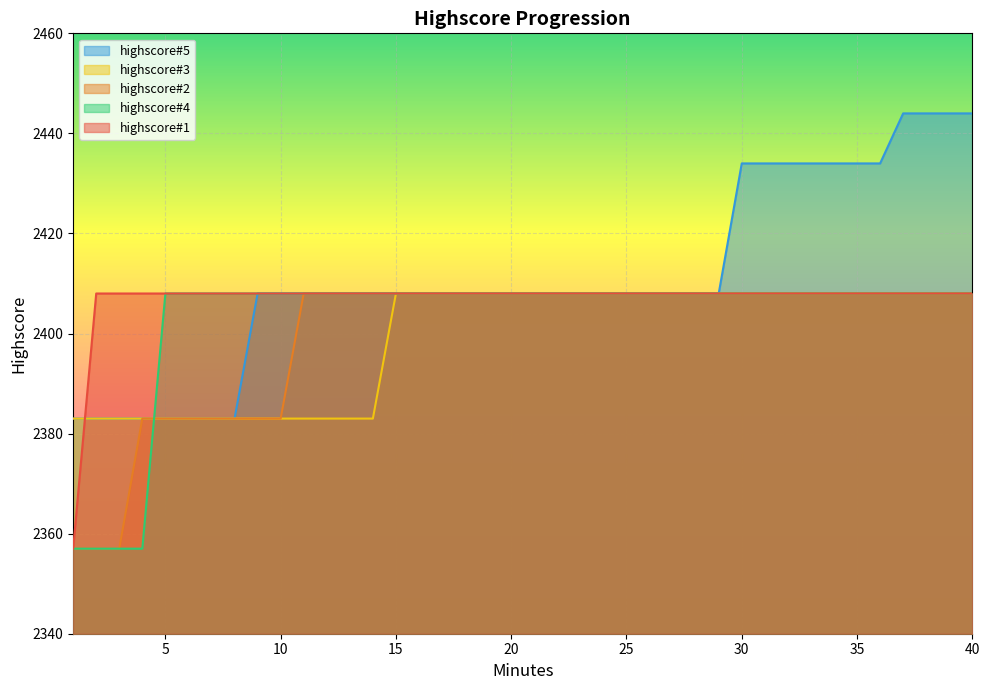

Which category has the lowest value in the highscore#4 series?

1